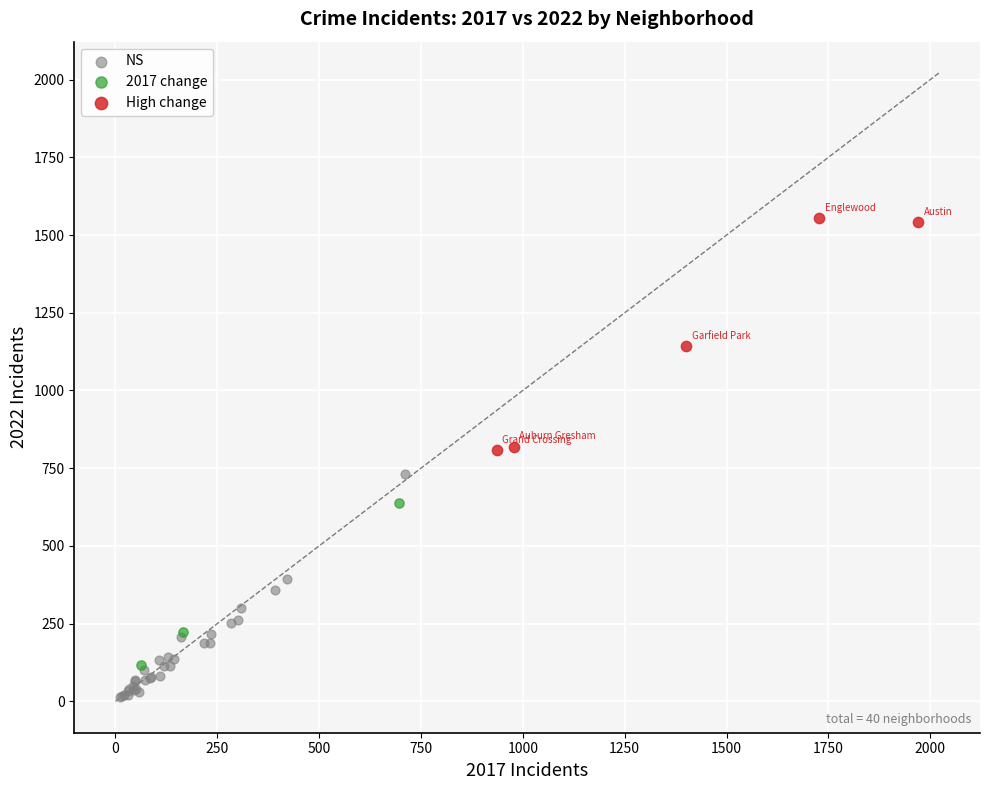

Which series reaches the minimum Y coordinate?

NS